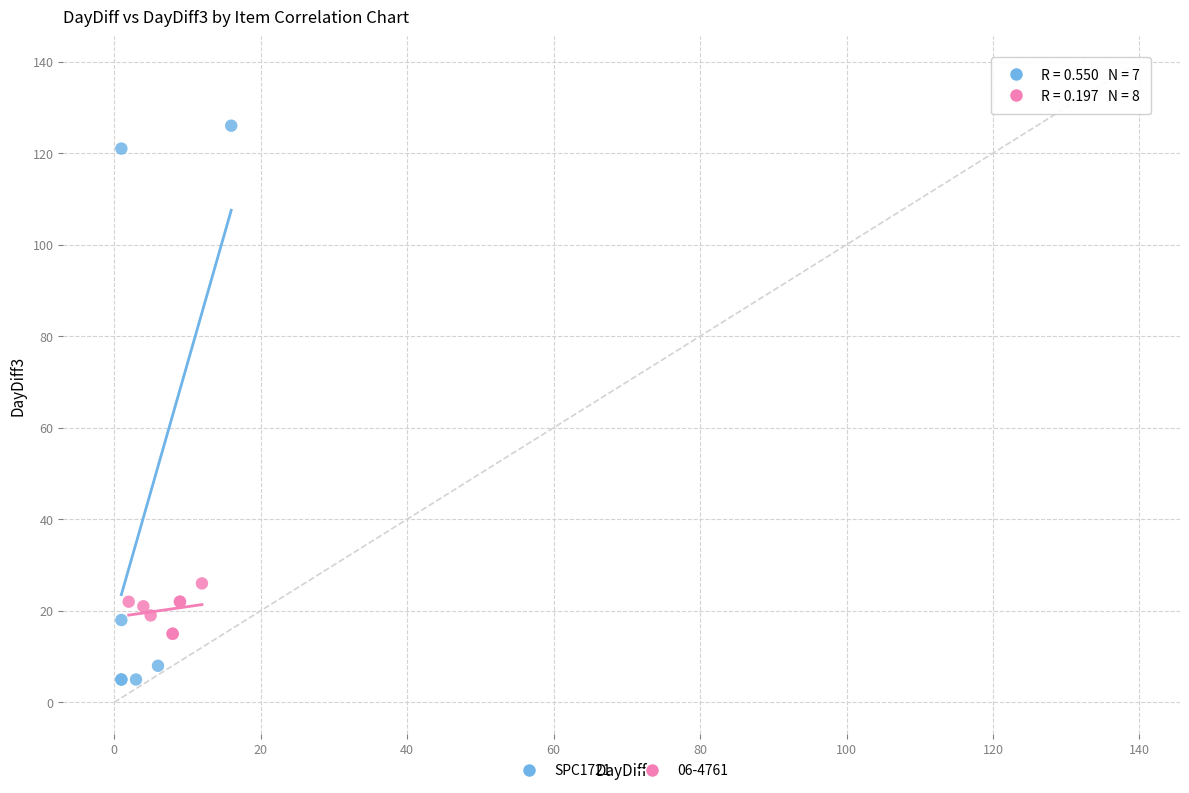

Which series reaches the minimum Y coordinate?

SPC1721